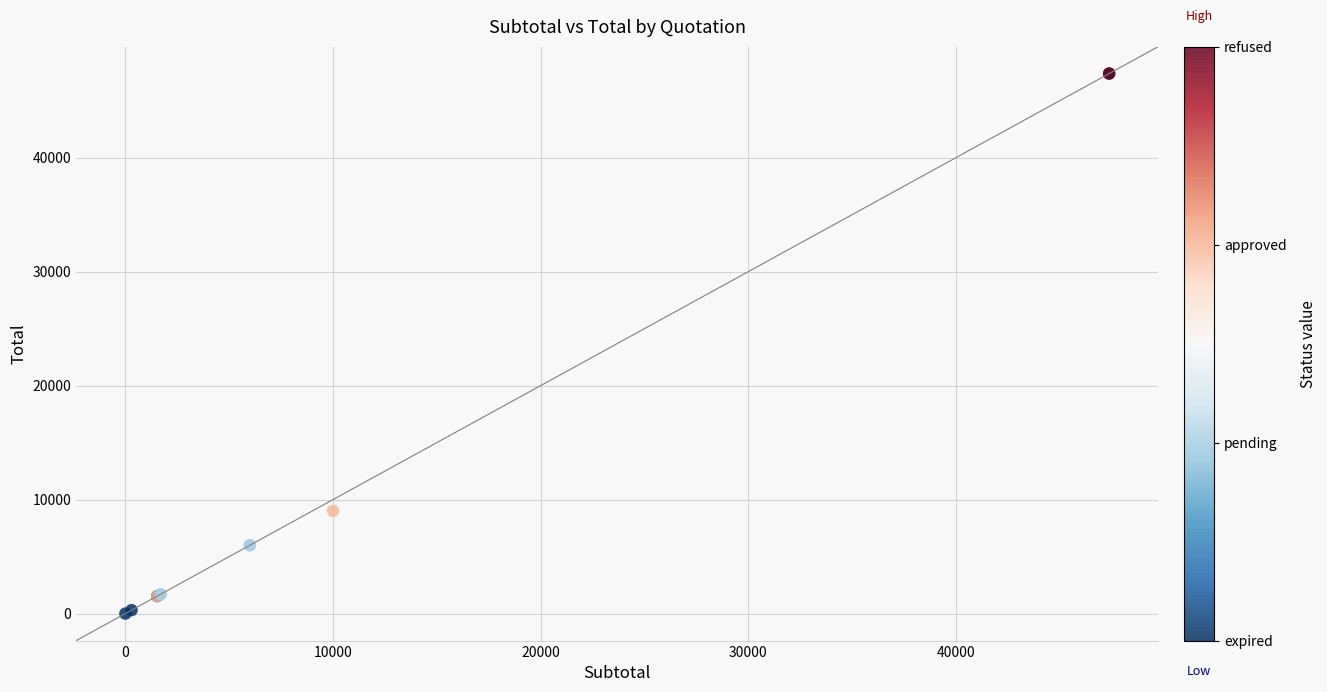

What Y value in the scatter plot is closest to 23685?

9000.0